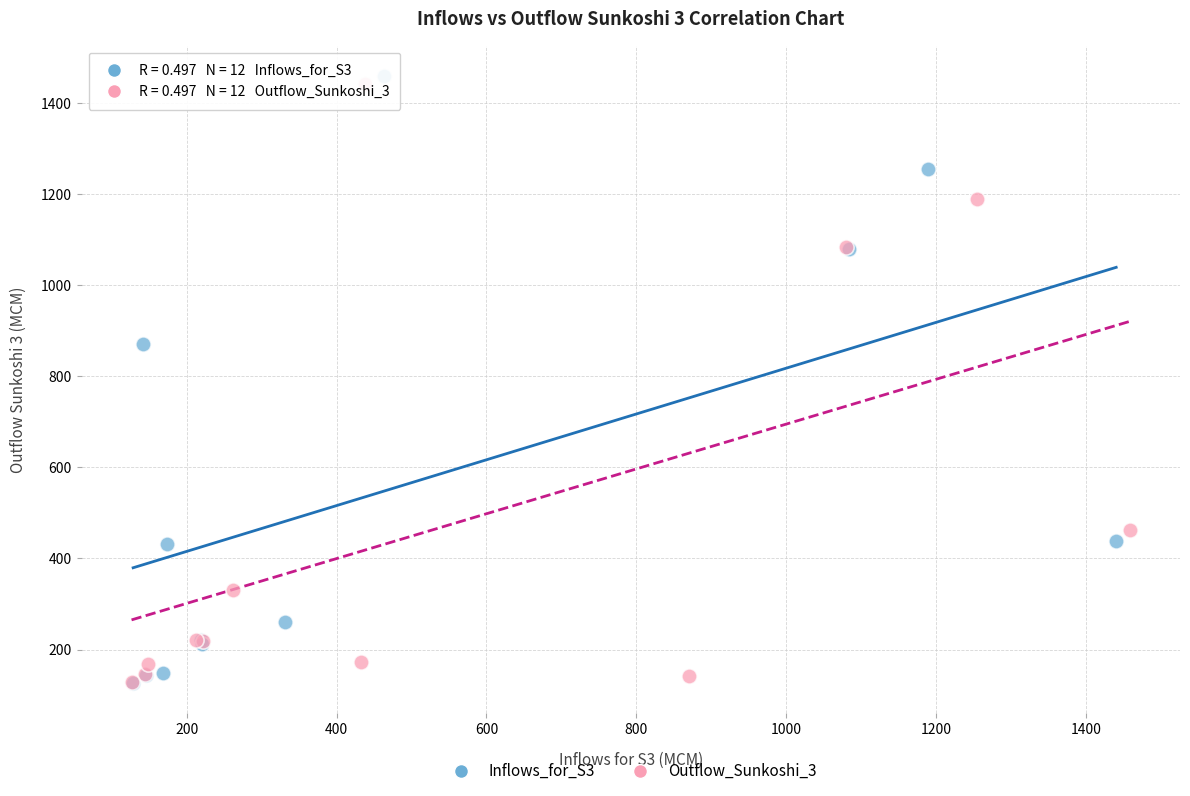

What are all the series names shown in the legend?

Inflows_for_S3, Outflow_Sunkoshi_3